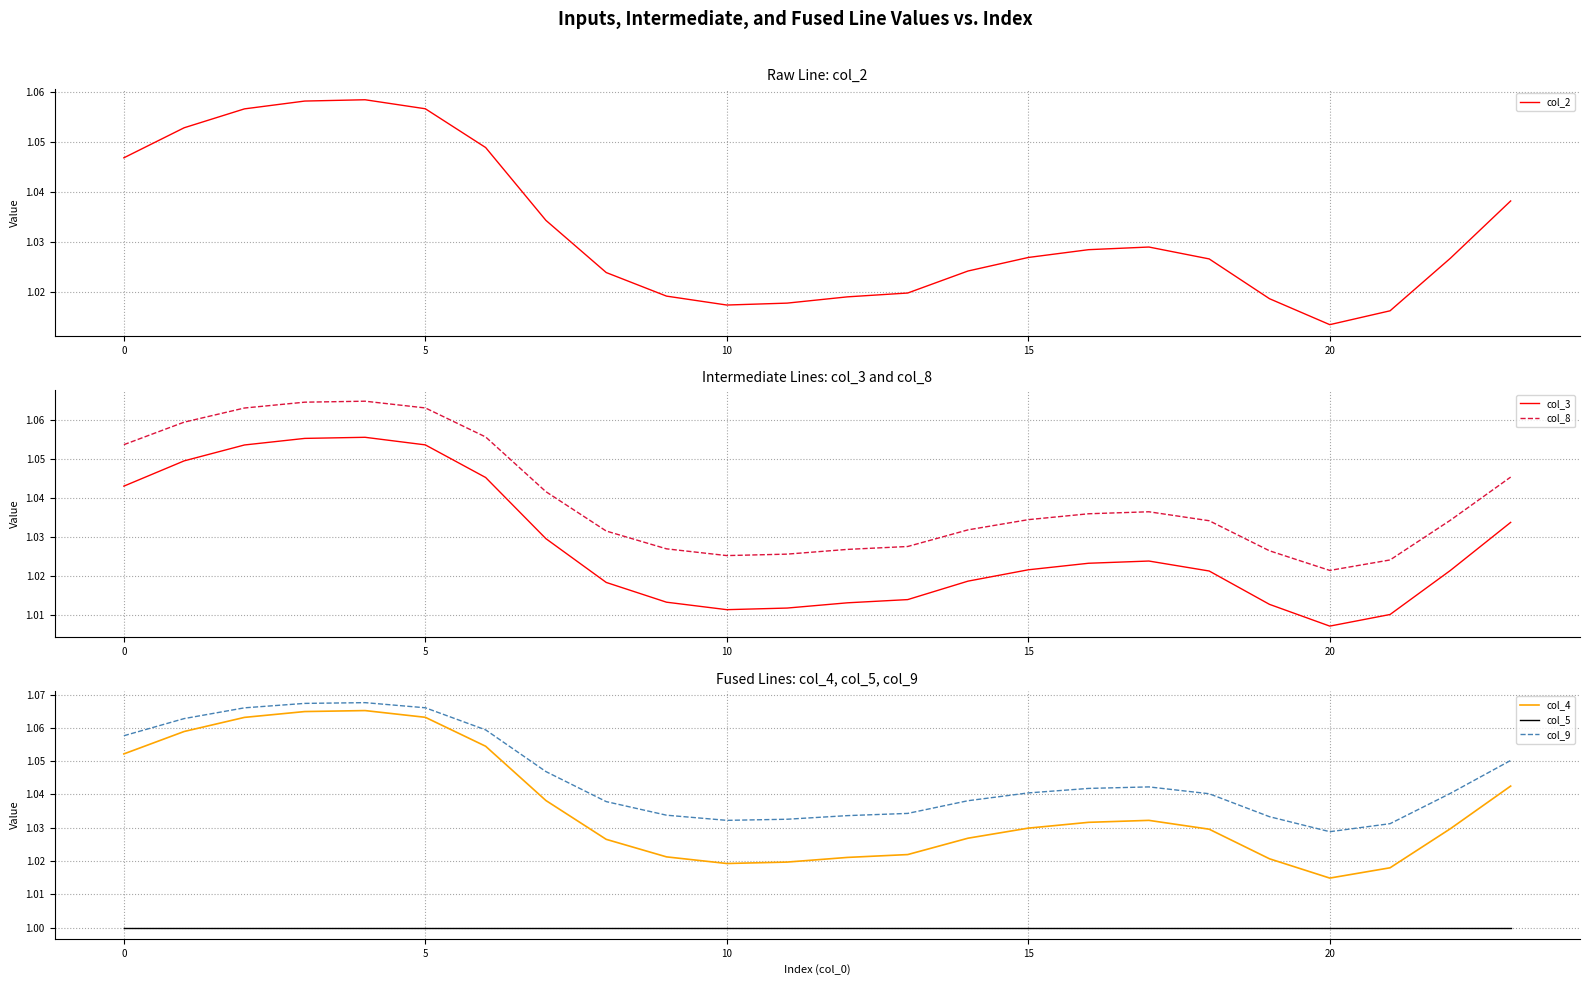

True or false: col_8 and col_5 intersect in this chart.

False